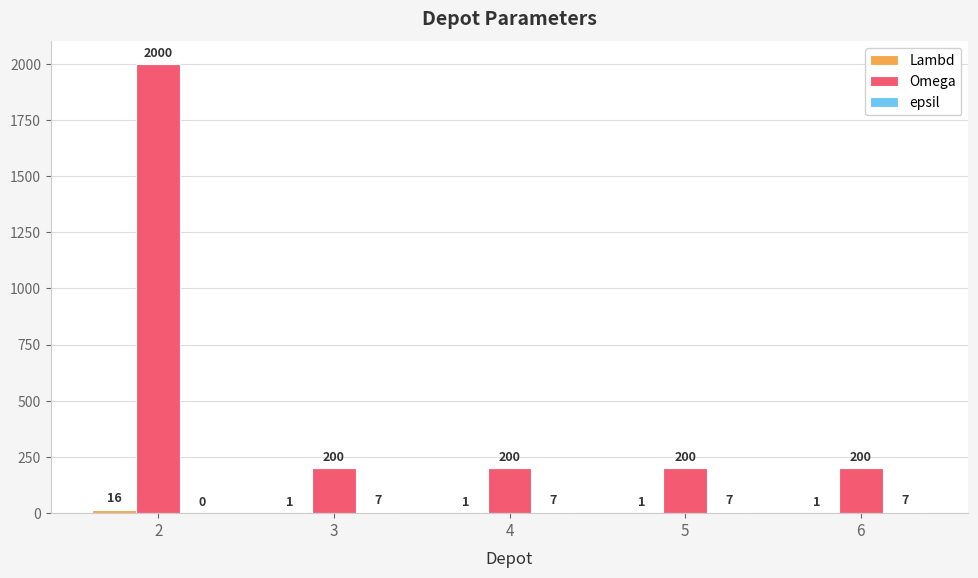

Which series has the largest total across all categories?

Omega